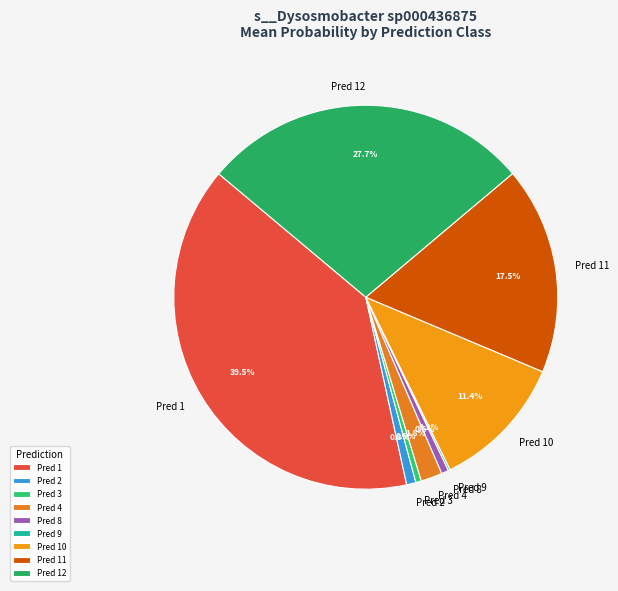

Is there any slice that represents more than half of the pie?

No